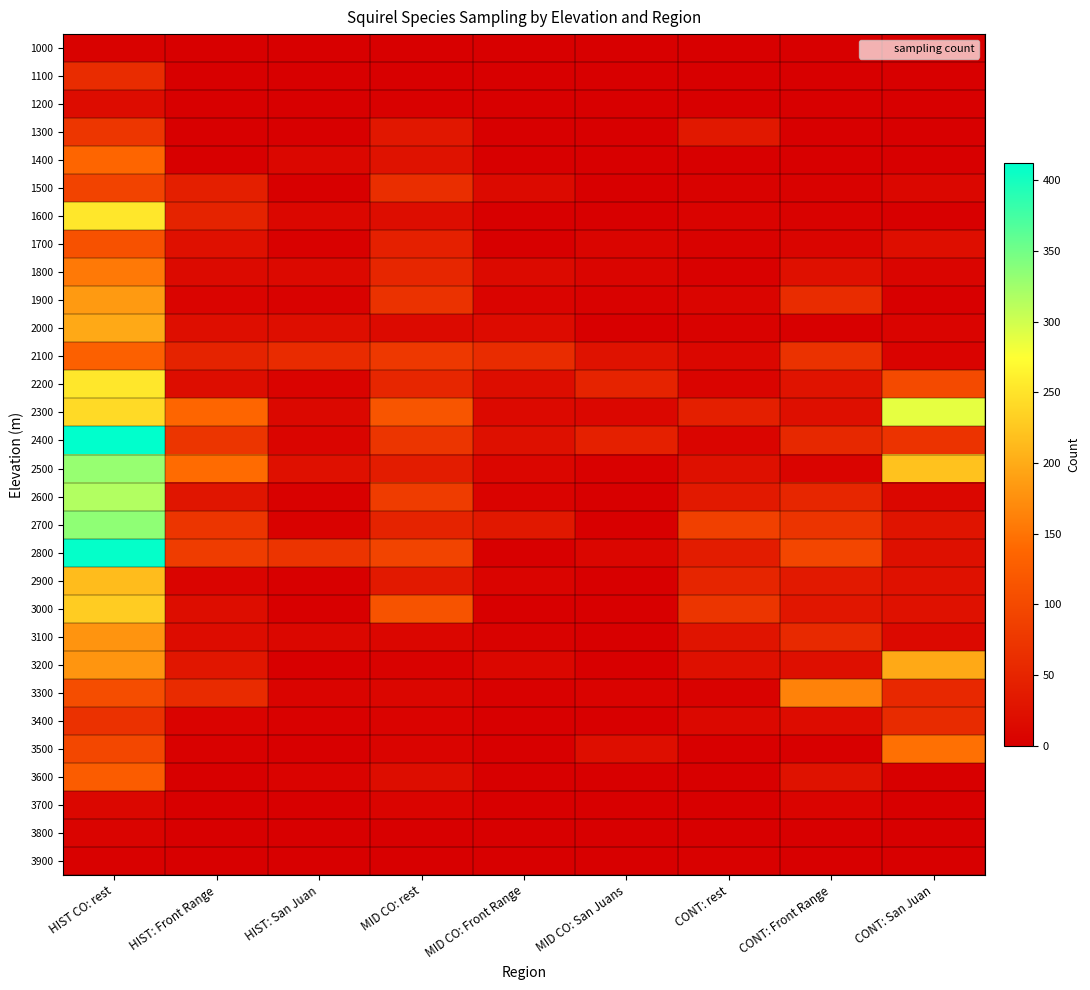

Reading right to left, transcribe all the data shown in this chart.

1000: CONT: San Juan=0	CONT: Front Range=0	CONT: rest=0	MID CO: San Juans=0	MID CO: Front Range=0	MID CO: rest=0	HIST: San Juan=0	HIST: Front Range=0	HIST CO: rest=4
1100: CONT: San Juan=0	CONT: Front Range=0	CONT: rest=0	MID CO: San Juans=0	MID CO: Front Range=0	MID CO: rest=1	HIST: San Juan=0	HIST: Front Range=0	HIST CO: rest=61
1200: CONT: San Juan=0	CONT: Front Range=0	CONT: rest=0	MID CO: San Juans=0	MID CO: Front Range=0	MID CO: rest=2	HIST: San Juan=0	HIST: Front Range=0	HIST CO: rest=17
1300: CONT: San Juan=0	CONT: Front Range=0	CONT: rest=33	MID CO: San Juans=0	MID CO: Front Range=0	MID CO: rest=32	HIST: San Juan=0	HIST: Front Range=0	HIST CO: rest=74
1400: CONT: San Juan=1	CONT: Front Range=0	CONT: rest=1	MID CO: San Juans=0	MID CO: Front Range=0	MID CO: rest=25	HIST: San Juan=11	HIST: Front Range=1	HIST CO: rest=137
1500: CONT: San Juan=10	CONT: Front Range=4	CONT: rest=4	MID CO: San Juans=0	MID CO: Front Range=14	MID CO: rest=62	HIST: San Juan=1	HIST: Front Range=43	HIST CO: rest=91
1600: CONT: San Juan=0	CONT: Front Range=4	CONT: rest=5	MID CO: San Juans=0	MID CO: Front Range=1	MID CO: rest=18	HIST: San Juan=10	HIST: Front Range=48	HIST CO: rest=253
1700: CONT: San Juan=20	CONT: Front Range=8	CONT: rest=4	MID CO: San Juans=8	MID CO: Front Range=0	MID CO: rest=45	HIST: San Juan=2	HIST: Front Range=23	HIST CO: rest=110
1800: CONT: San Juan=8	CONT: Front Range=23	CONT: rest=3	MID CO: San Juans=8	MID CO: Front Range=14	MID CO: rest=52	HIST: San Juan=13	HIST: Front Range=14	HIST CO: rest=155
1900: CONT: San Juan=1	CONT: Front Range=61	CONT: rest=8	MID CO: San Juans=4	MID CO: Front Range=7	MID CO: rest=68	HIST: San Juan=4	HIST: Front Range=7	HIST CO: rest=185
2000: CONT: San Juan=7	CONT: Front Range=1	CONT: rest=4	MID CO: San Juans=1	MID CO: Front Range=16	MID CO: rest=14	HIST: San Juan=20	HIST: Front Range=20	HIST CO: rest=198
2100: CONT: San Juan=5	CONT: Front Range=69	CONT: rest=10	MID CO: San Juans=25	MID CO: Front Range=61	MID CO: rest=77	HIST: San Juan=59	HIST: Front Range=48	HIST CO: rest=130
2200: CONT: San Juan=101	CONT: Front Range=27	CONT: rest=7	MID CO: San Juans=49	MID CO: Front Range=19	MID CO: rest=52	HIST: San Juan=5	HIST: Front Range=19	HIST CO: rest=253
2300: CONT: San Juan=288	CONT: Front Range=21	CONT: rest=42	MID CO: San Juans=10	MID CO: Front Range=13	MID CO: rest=115	HIST: San Juan=12	HIST: Front Range=136	HIST CO: rest=242
2400: CONT: San Juan=70	CONT: Front Range=54	CONT: rest=8	MID CO: San Juans=45	MID CO: Front Range=22	MID CO: rest=72	HIST: San Juan=8	HIST: Front Range=72	HIST CO: rest=412
2500: CONT: San Juan=220	CONT: Front Range=7	CONT: rest=22	MID CO: San Juans=2	MID CO: Front Range=9	MID CO: rest=38	HIST: San Juan=23	HIST: Front Range=143	HIST CO: rest=330
2600: CONT: San Juan=10	CONT: Front Range=52	CONT: rest=34	MID CO: San Juans=0	MID CO: Front Range=5	MID CO: rest=82	HIST: San Juan=3	HIST: Front Range=29	HIST CO: rest=316
2700: CONT: San Juan=28	CONT: Front Range=71	CONT: rest=87	MID CO: San Juans=0	MID CO: Front Range=33	MID CO: rest=48	HIST: San Juan=4	HIST: Front Range=73	HIST CO: rest=334
2800: CONT: San Juan=22	CONT: Front Range=95	CONT: rest=39	MID CO: San Juans=9	MID CO: Front Range=0	MID CO: rest=92	HIST: San Juan=71	HIST: Front Range=82	HIST CO: rest=409
2900: CONT: San Juan=24	CONT: Front Range=34	CONT: rest=50	MID CO: San Juans=0	MID CO: Front Range=6	MID CO: rest=34	HIST: San Juan=1	HIST: Front Range=6	HIST CO: rest=215
3000: CONT: San Juan=24	CONT: Front Range=31	CONT: rest=73	MID CO: San Juans=0	MID CO: Front Range=1	MID CO: rest=112	HIST: San Juan=1	HIST: Front Range=19	HIST CO: rest=229
3100: CONT: San Juan=13	CONT: Front Range=56	CONT: rest=28	MID CO: San Juans=0	MID CO: Front Range=4	MID CO: rest=9	HIST: San Juan=10	HIST: Front Range=17	HIST CO: rest=179
3200: CONT: San Juan=198	CONT: Front Range=21	CONT: rest=22	MID CO: San Juans=0	MID CO: Front Range=10	MID CO: rest=4	HIST: San Juan=0	HIST: Front Range=30	HIST CO: rest=180
3300: CONT: San Juan=55	CONT: Front Range=163	CONT: rest=4	MID CO: San Juans=5	MID CO: Front Range=2	MID CO: rest=9	HIST: San Juan=6	HIST: Front Range=59	HIST CO: rest=105
3400: CONT: San Juan=58	CONT: Front Range=17	CONT: rest=12	MID CO: San Juans=0	MID CO: Front Range=1	MID CO: rest=5	HIST: San Juan=2	HIST: Front Range=5	HIST CO: rest=66
3500: CONT: San Juan=147	CONT: Front Range=1	CONT: rest=0	MID CO: San Juans=20	MID CO: Front Range=0	MID CO: rest=6	HIST: San Juan=0	HIST: Front Range=3	HIST CO: rest=97
3600: CONT: San Juan=0	CONT: Front Range=25	CONT: rest=0	MID CO: San Juans=0	MID CO: Front Range=0	MID CO: rest=18	HIST: San Juan=5	HIST: Front Range=1	HIST CO: rest=124
3700: CONT: San Juan=0	CONT: Front Range=6	CONT: rest=1	MID CO: San Juans=0	MID CO: Front Range=0	MID CO: rest=6	HIST: San Juan=0	HIST: Front Range=0	HIST CO: rest=11
3800: CONT: San Juan=0	CONT: Front Range=0	CONT: rest=0	MID CO: San Juans=0	MID CO: Front Range=0	MID CO: rest=0	HIST: San Juan=0	HIST: Front Range=0	HIST CO: rest=7
3900: CONT: San Juan=0	CONT: Front Range=0	CONT: rest=2	MID CO: San Juans=0	MID CO: Front Range=0	MID CO: rest=0	HIST: San Juan=0	HIST: Front Range=0	HIST CO: rest=3